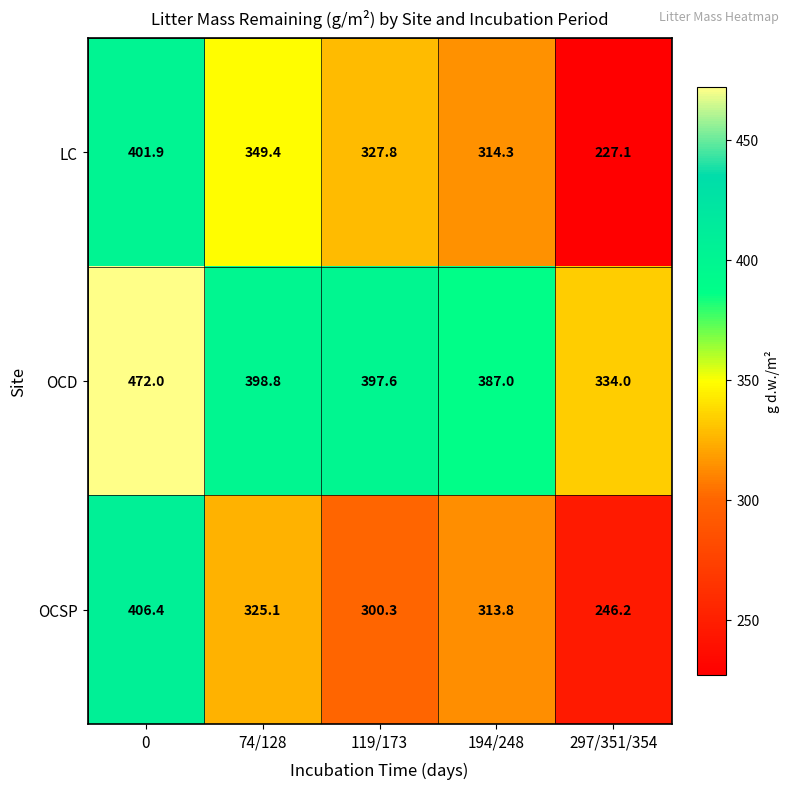

How many data points does each series have?

5